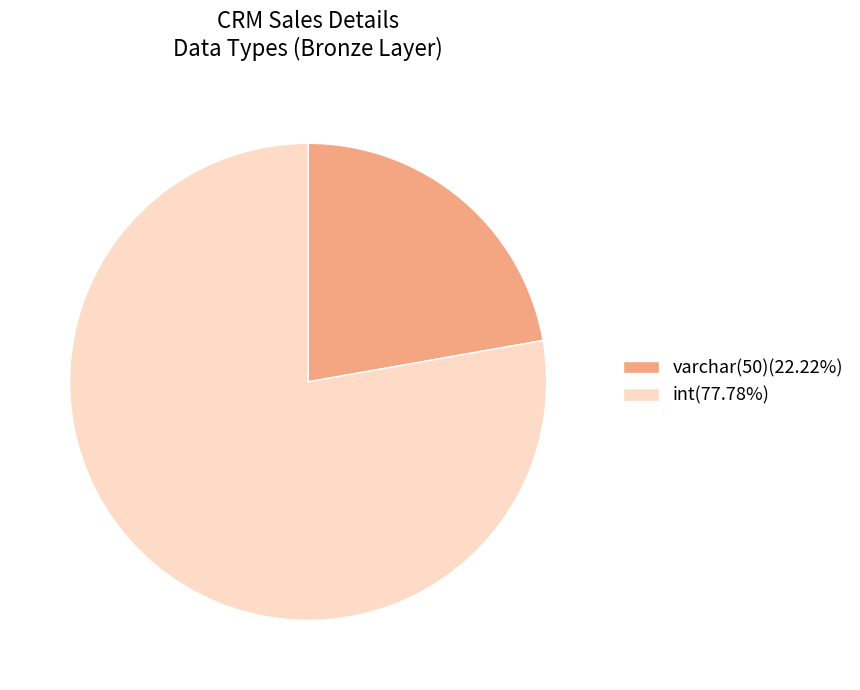

Is there any slice that represents more than half of the pie?

Yes